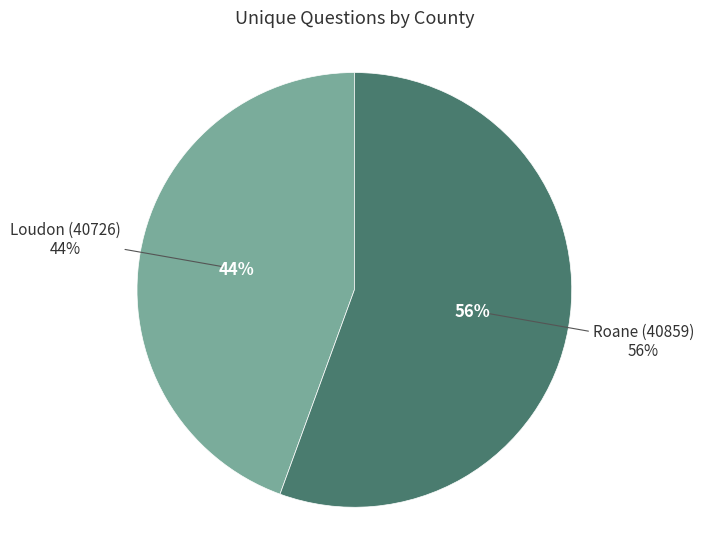

How many segments does this pie chart have?

2